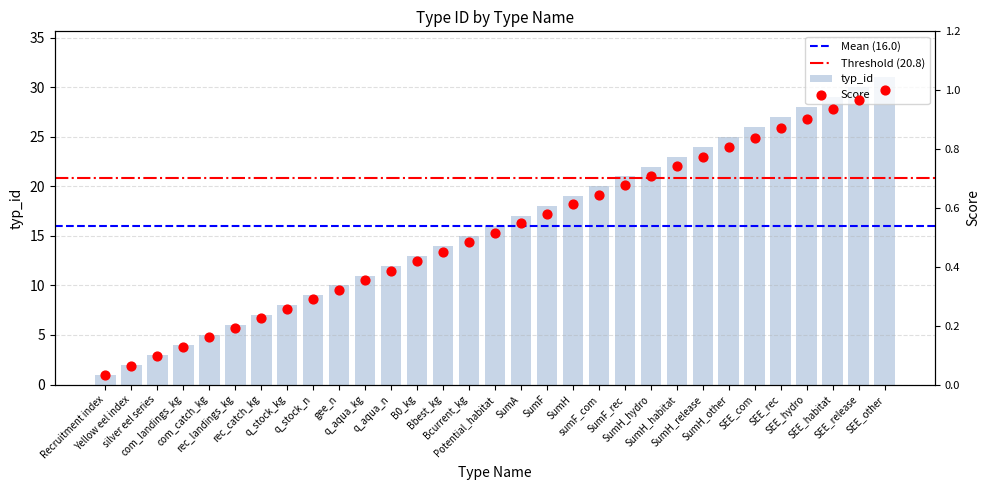

Approximately how many times larger is the value at silver eel series compared to SumH?

0.2